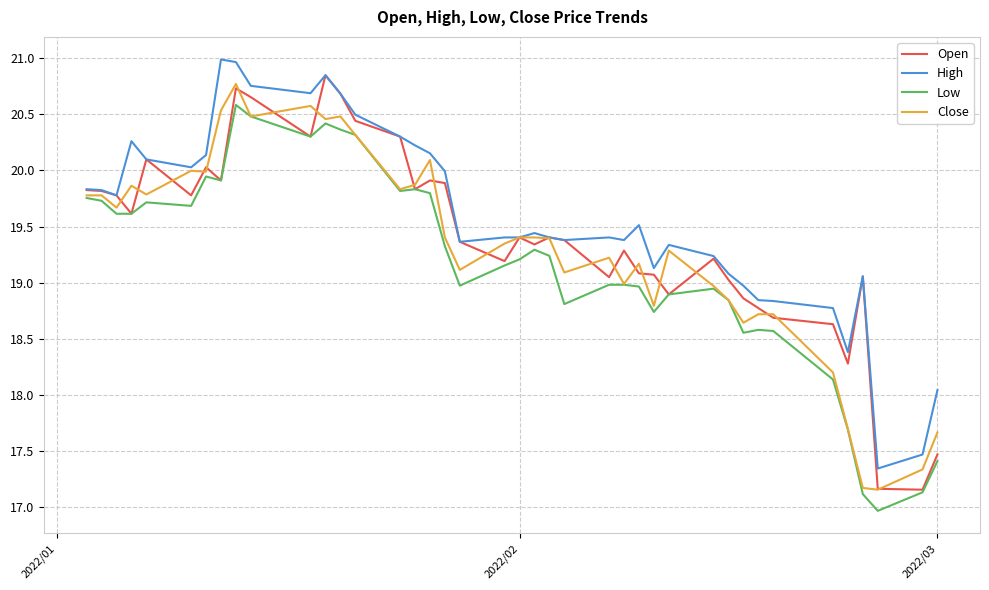

What is the lowest value of the Close series?

17.2